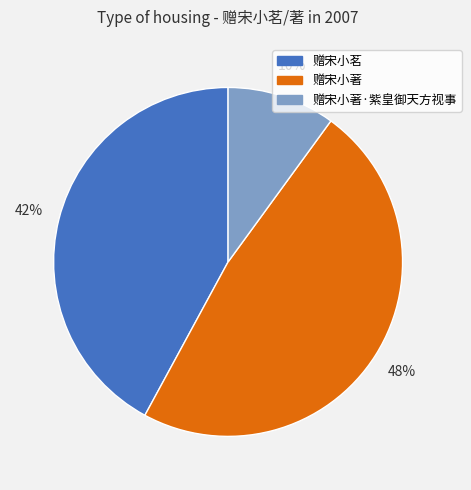

To the nearest percent, what is the difference between the largest and smallest slice percentages?

38%